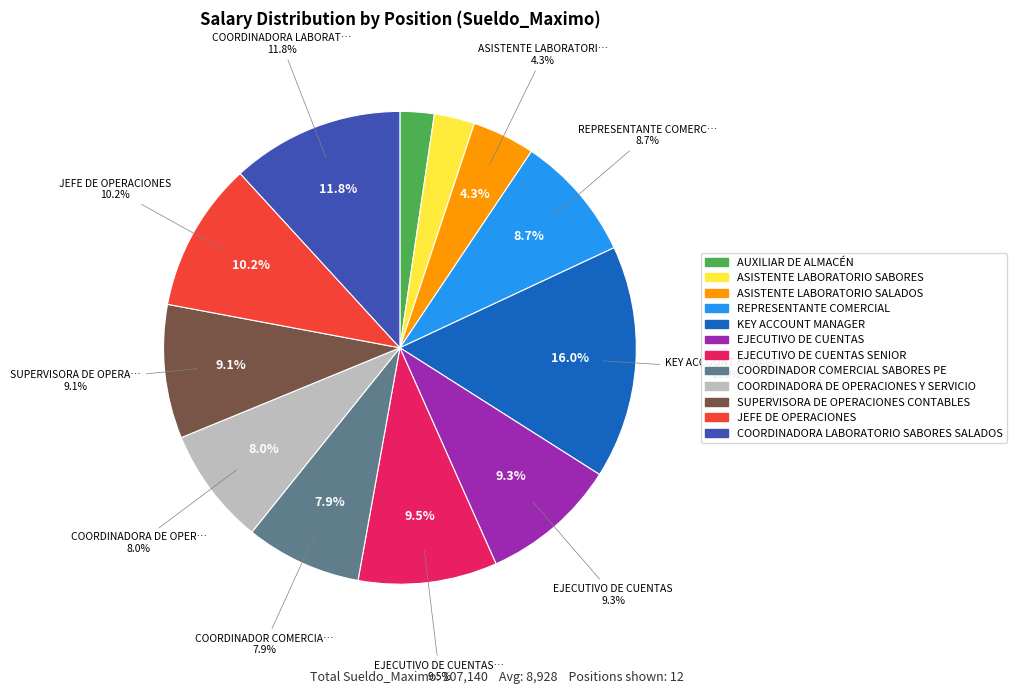

Does COORDINADORA LABORATORIO SABORES SALADOS account for over 50% of the chart?

No